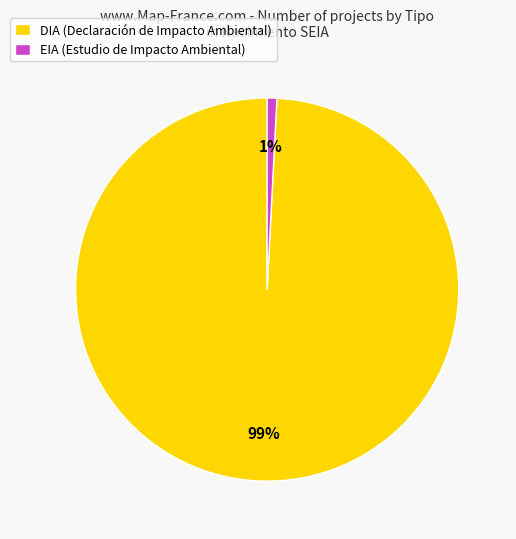

The EIA slice represents 7% of the pie. True or false?

False